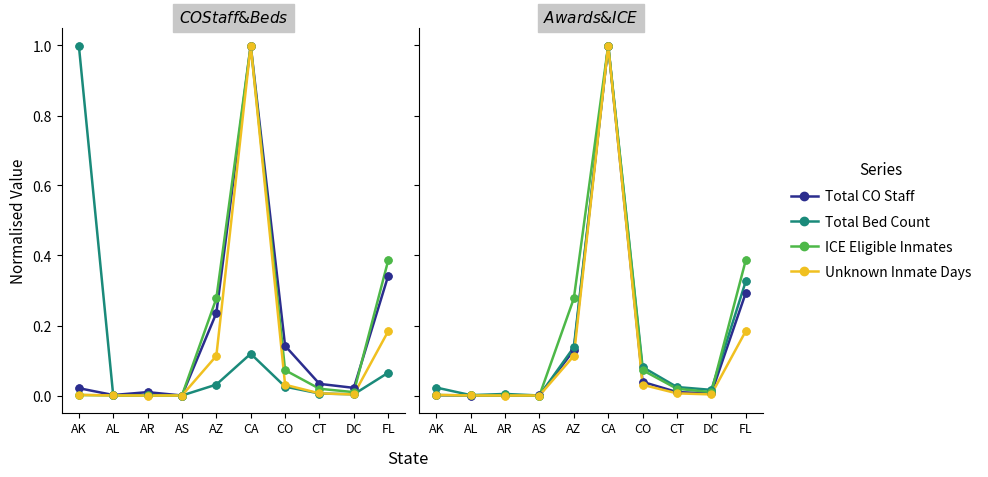

Which series has the widest spread of Y values?

Total CO Staff